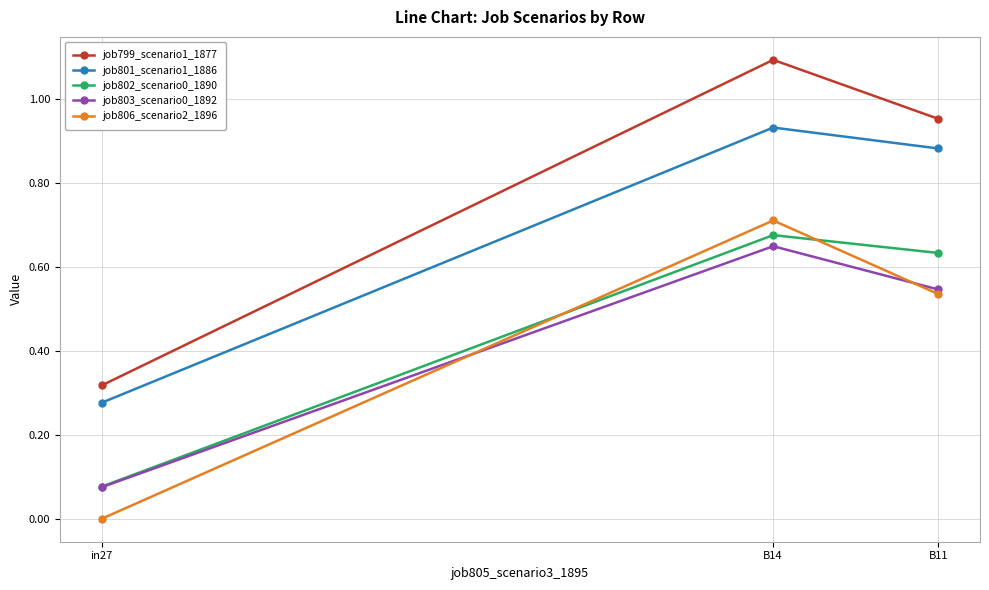

What is the difference between the highest and lowest values at B11?

0.4